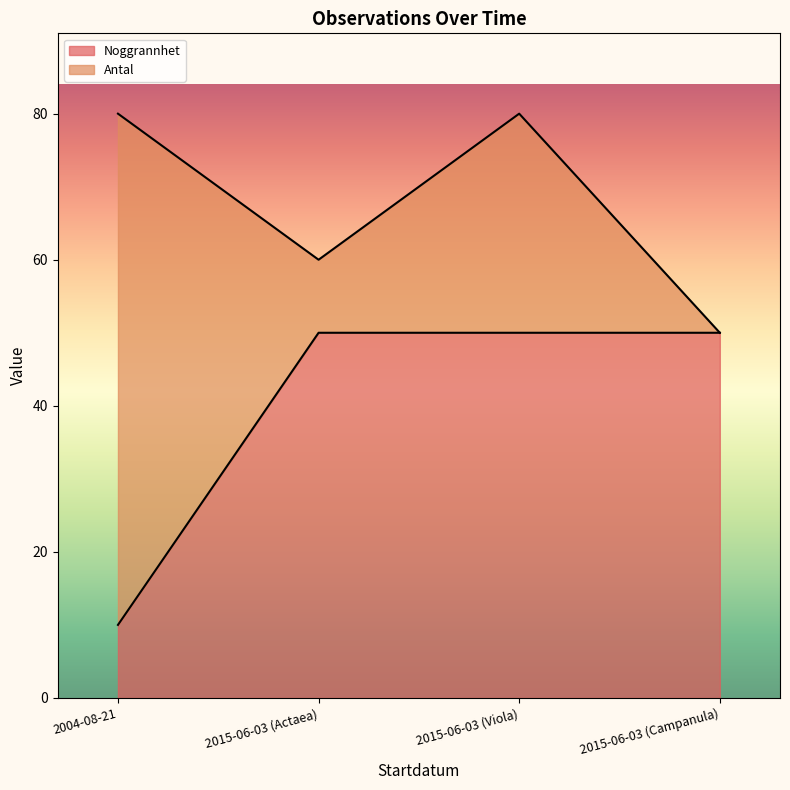

List the labels in order of value, largest first.

2015-06-03 (Actaea), 2015-06-03 (Viola), 2015-06-03 (Campanula), 2004-08-21